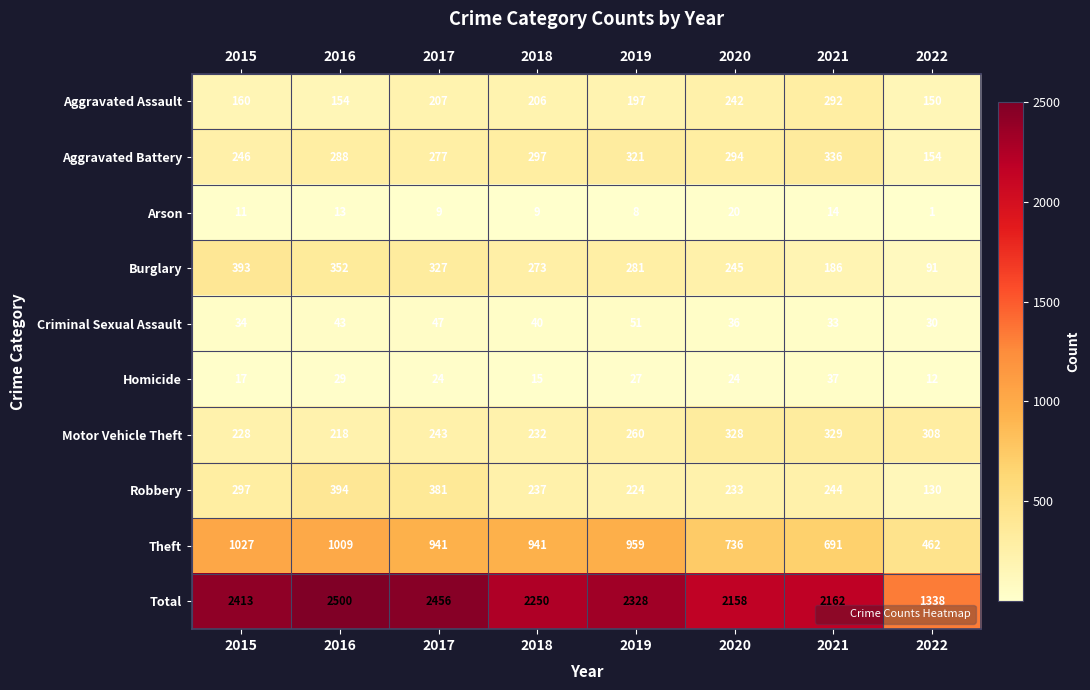

What is the average value of the Total series?

2201